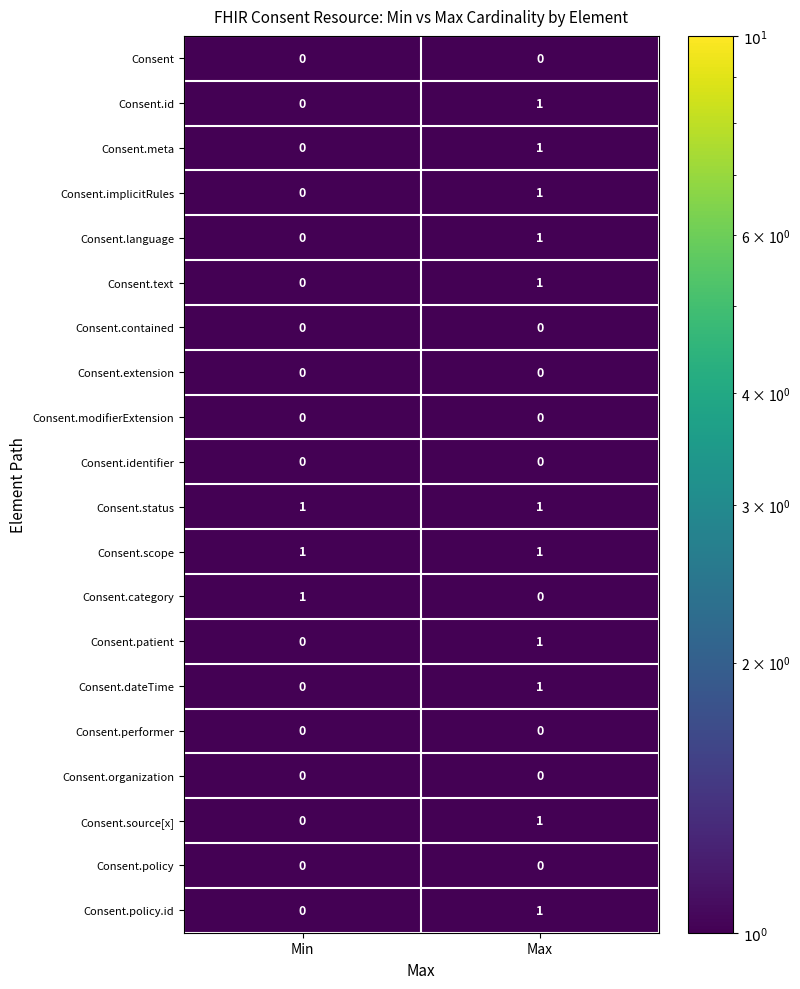

Rank the categories by Consent.source[x] value from highest to lowest.

Max, Min